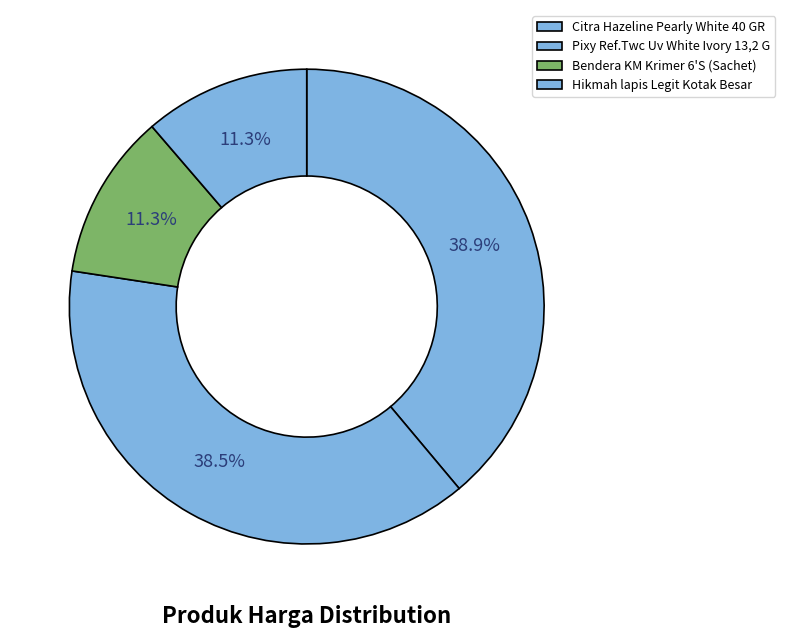

Does Bendera KM Krimer 6'S (Sachet) account for over 50% of the chart?

No